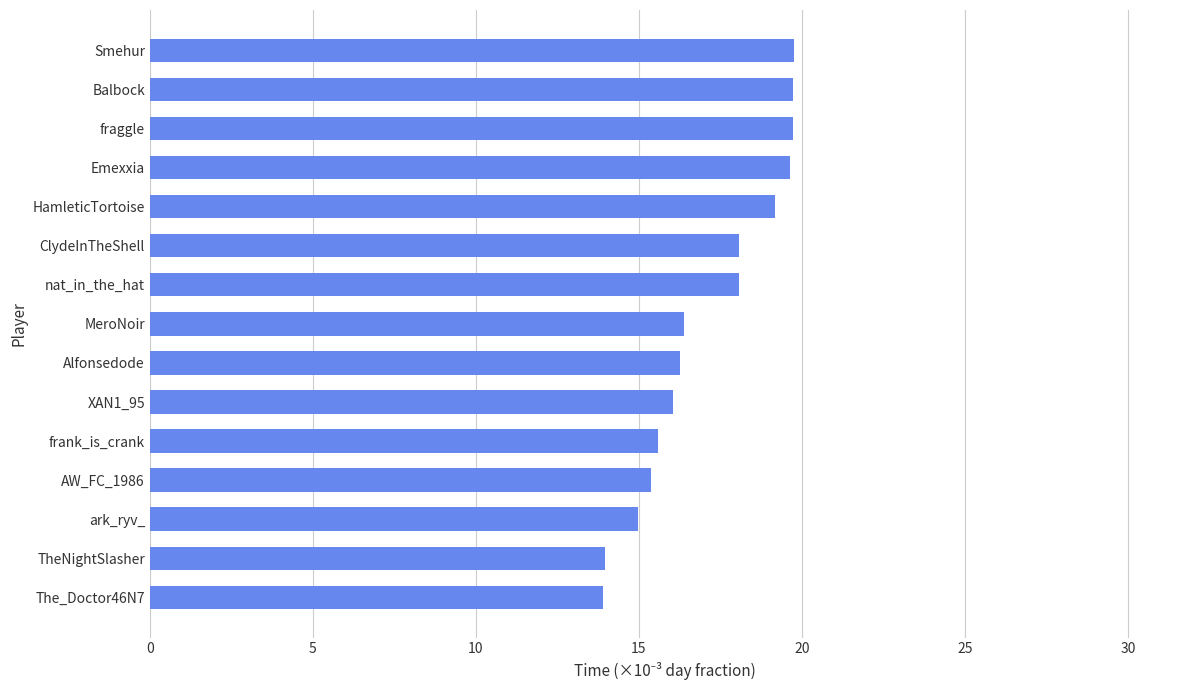

What position from the bottom is Alfonsedode?

7